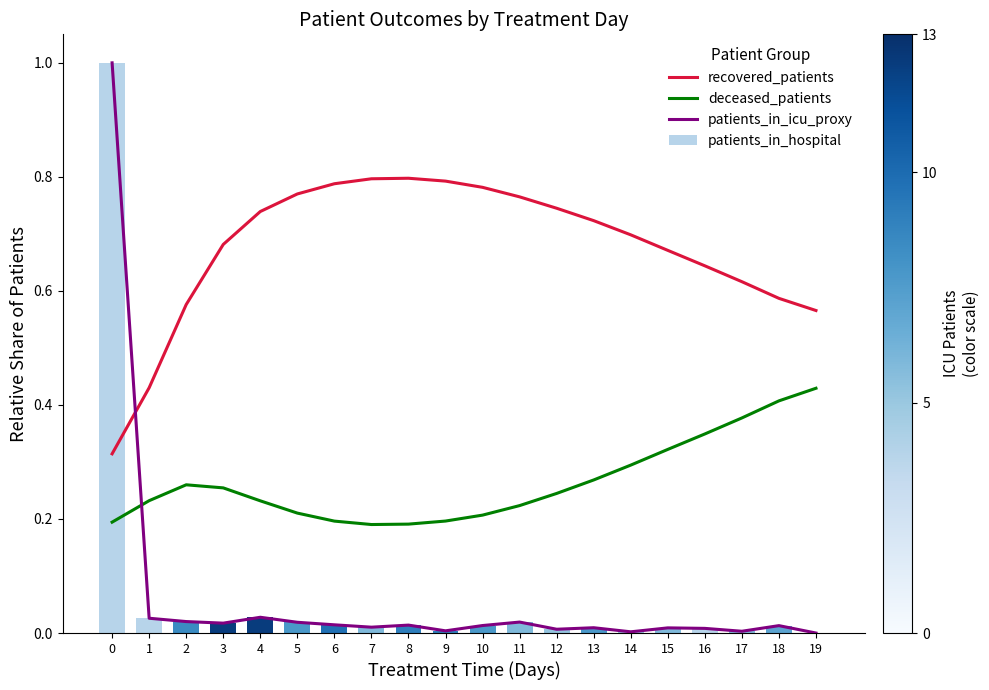

Which category has the lowest value in the deceased_patients series?

7